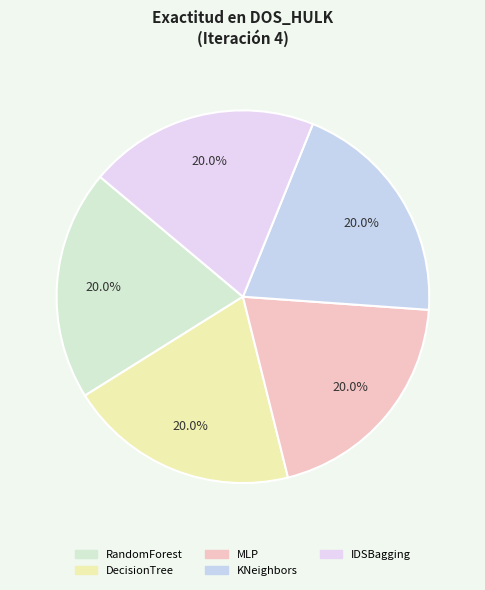

How many segments does this pie chart have?

5